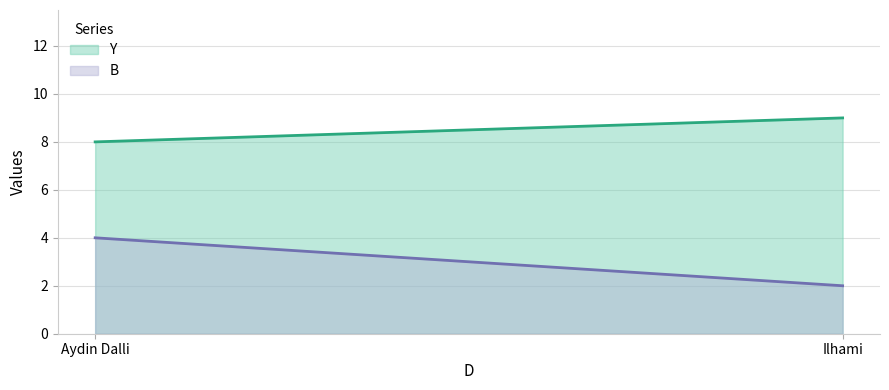

Is it true that Y equals 16 at Ilhami?

False